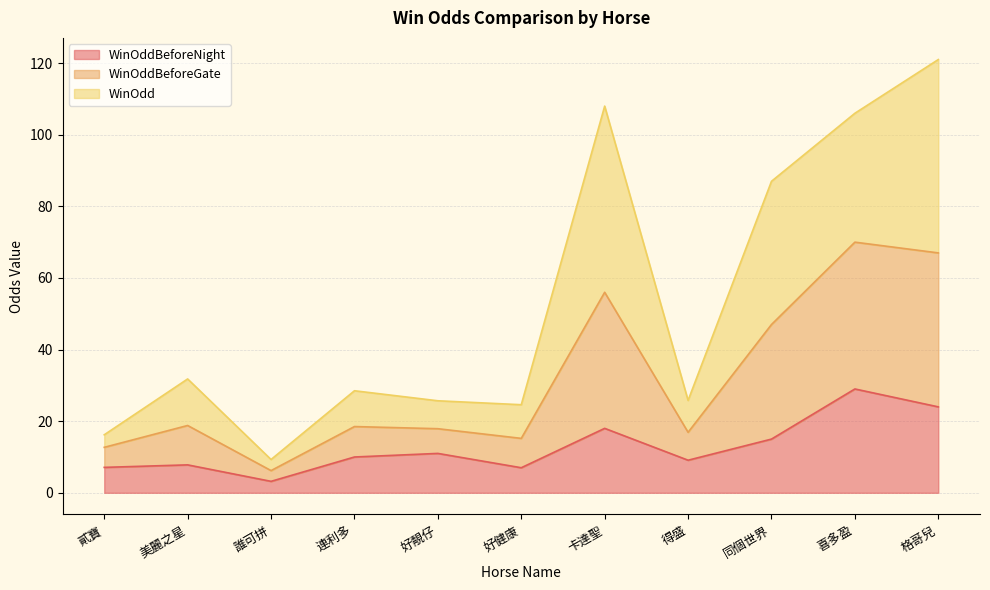

What is the total value across all series at 貳寶?

16.2